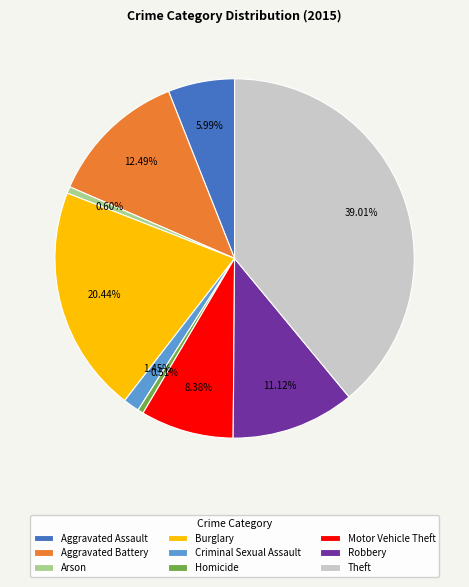

What percentage is the Burglary slice, to the nearest percent?

20%